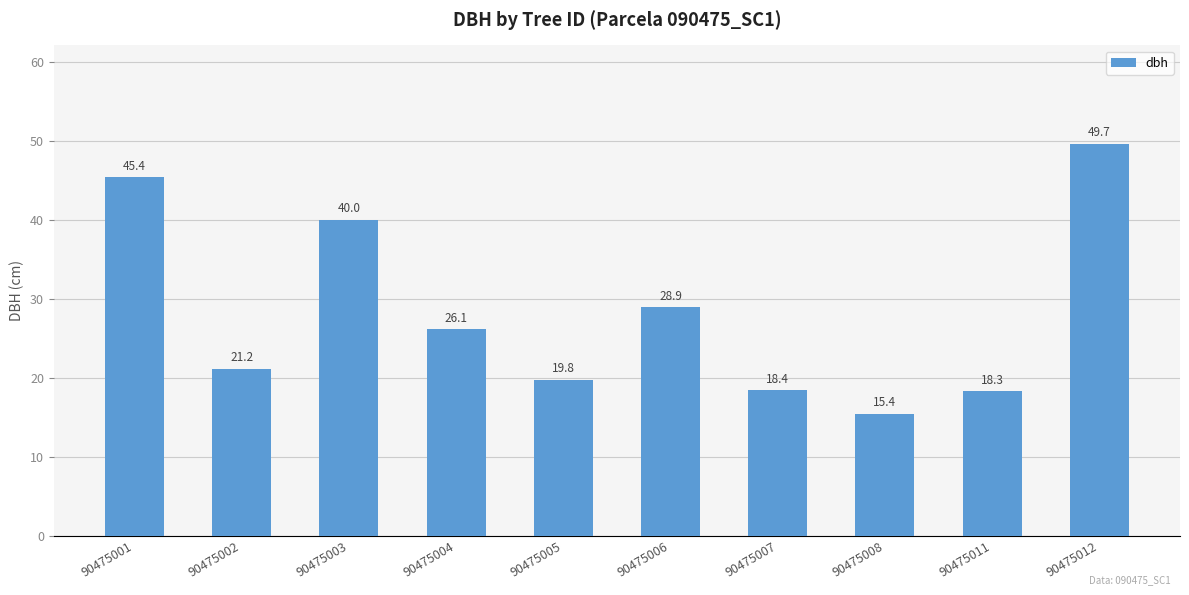

What is the difference between the second highest and second lowest values?

27.1